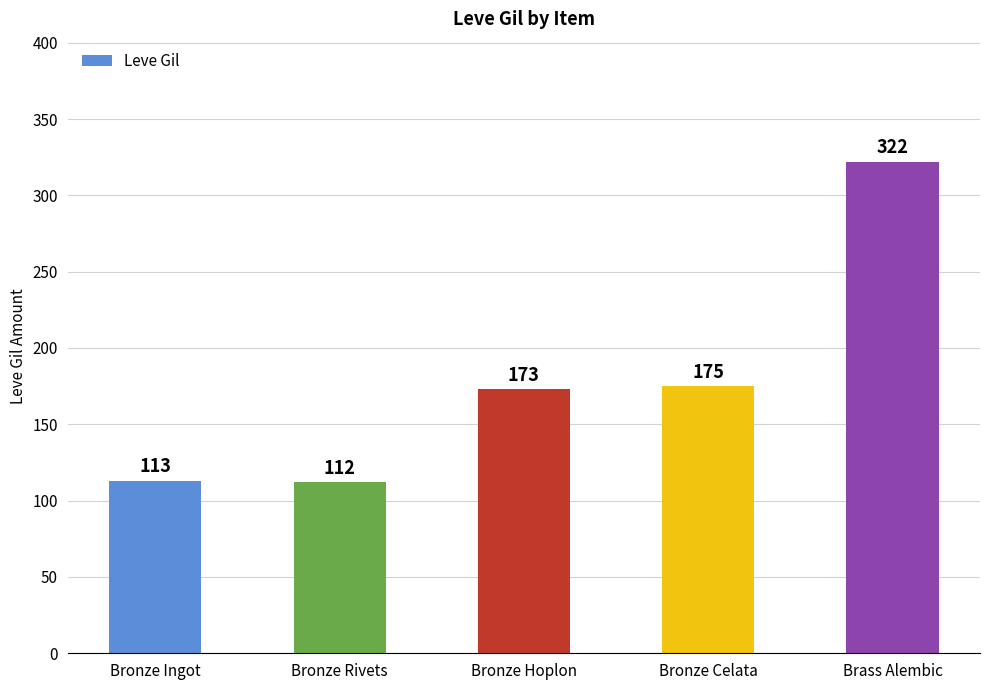

List the labels in order of value, largest first.

Brass Alembic, Bronze Celata, Bronze Hoplon, Bronze Ingot, Bronze Rivets